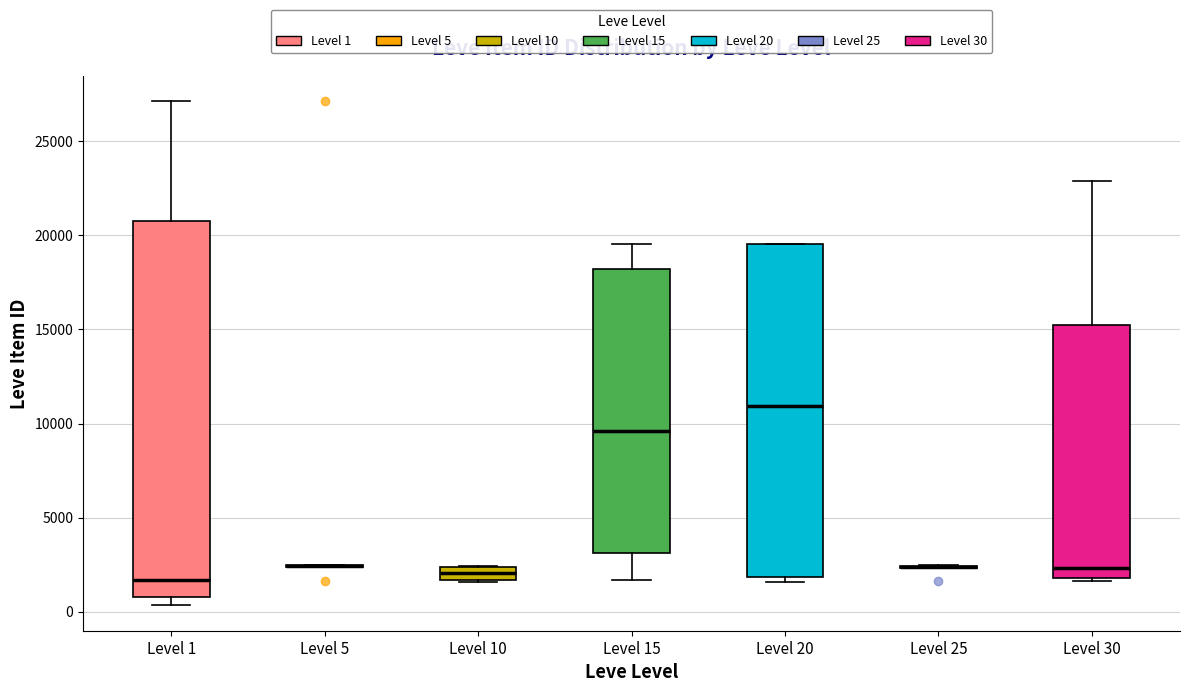

Which box is the tallest, from its lower edge to its upper edge?

Level 1